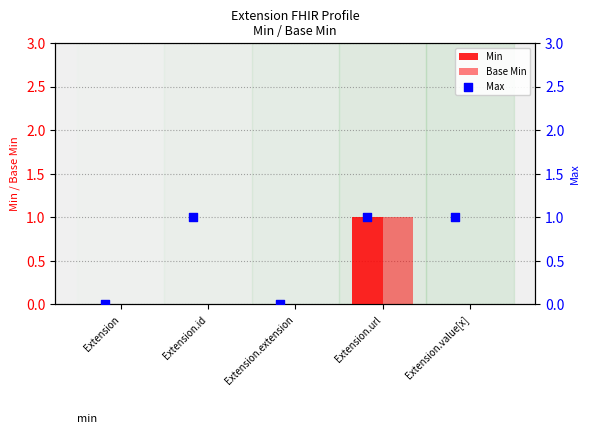

What is the total value across all series at Extension.url?

3